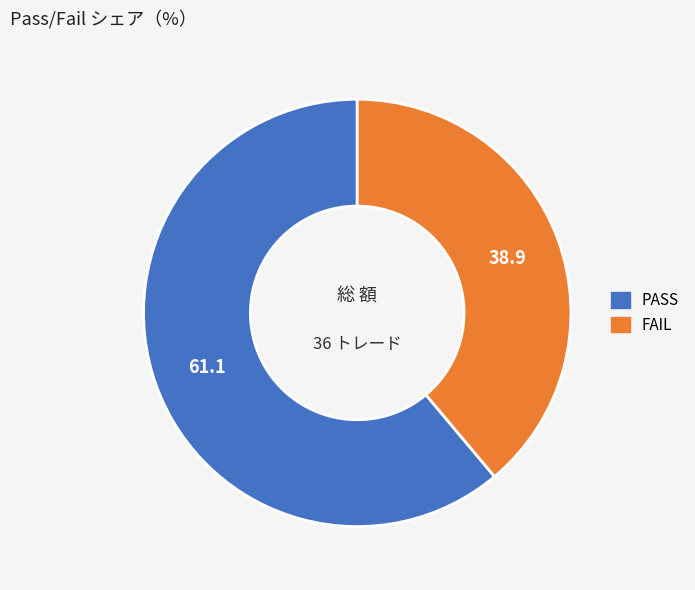

True or false: FAIL accounts for 39% of the total.

True